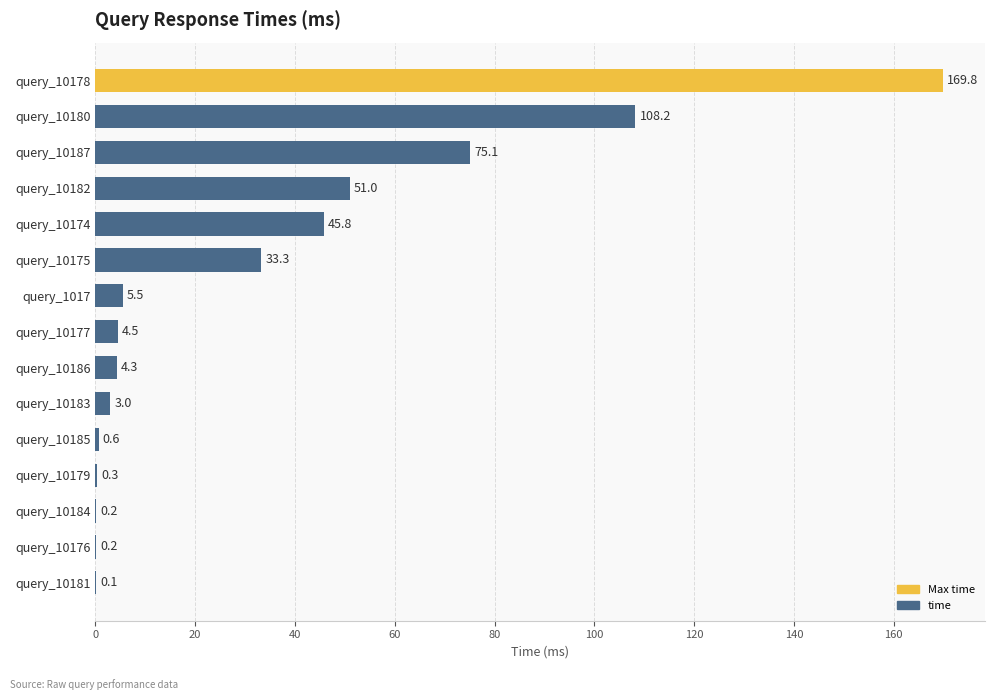

Is it true that the value at query_10182 is 51.0?

True